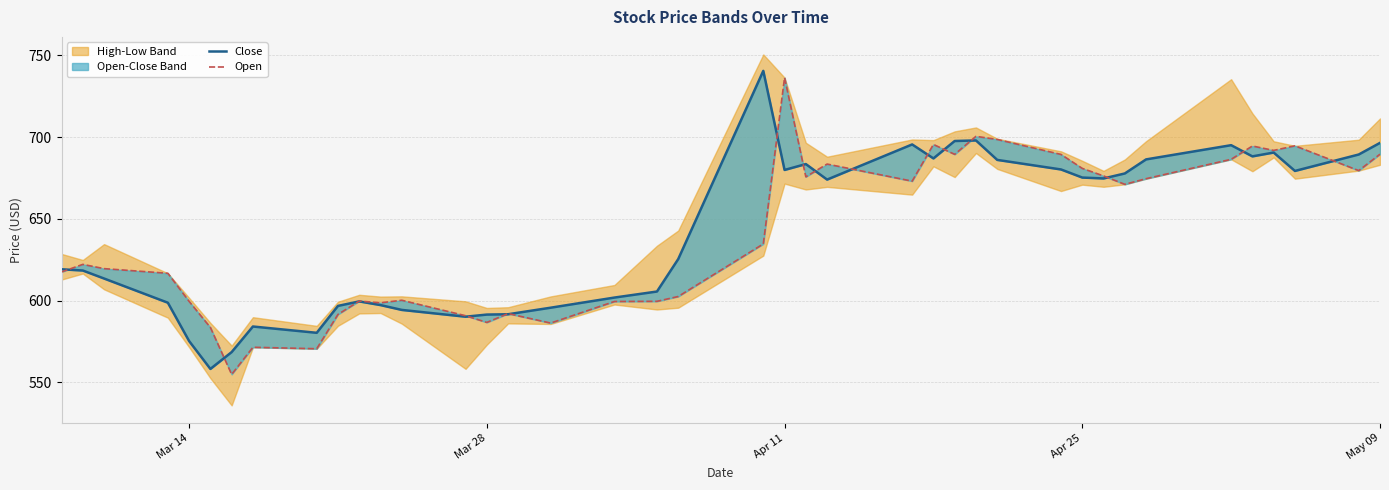

Count the number of categories in the chart.

40